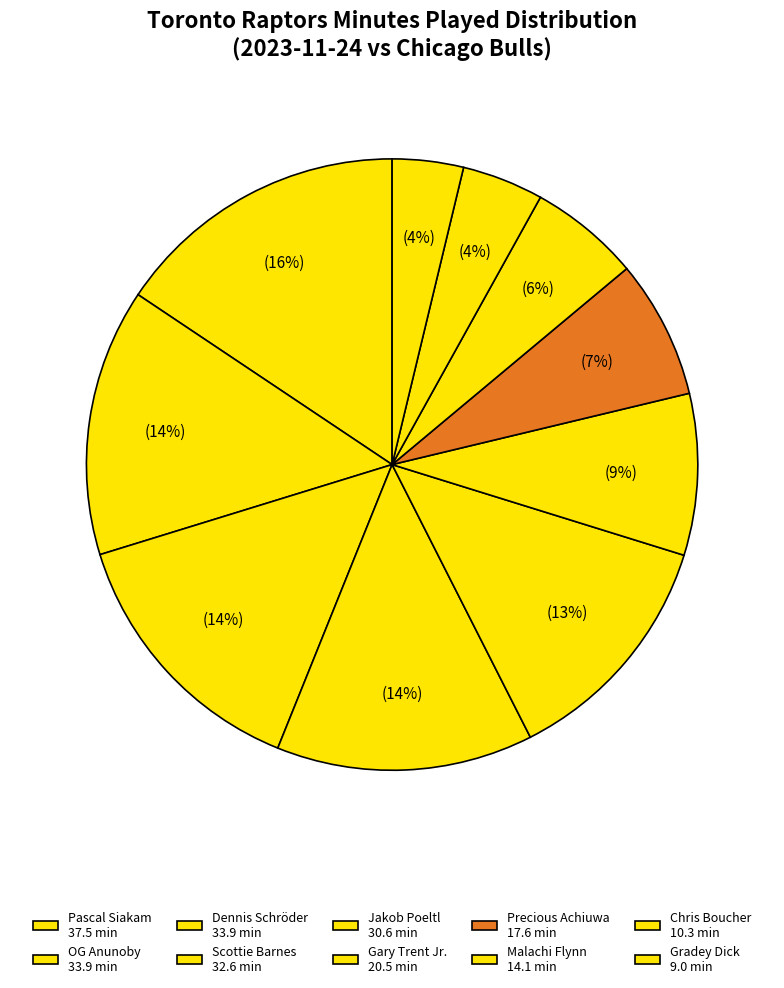

What percentage do Jakob Poeltl and Precious Achiuwa together represent?

20.1%